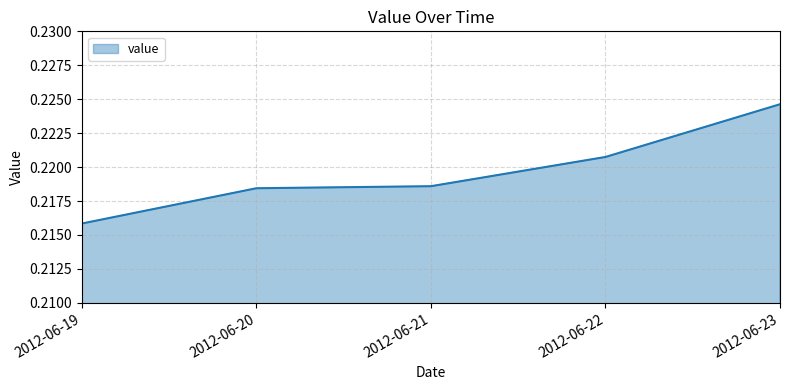

At which label is the value closest to 0?

2012-06-19